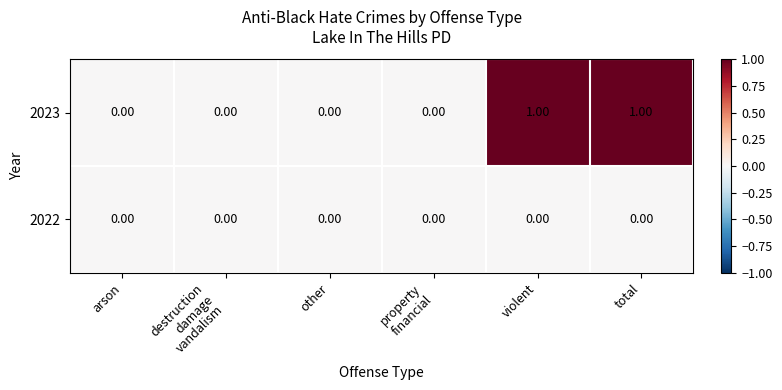

Which series has the largest total across all categories?

2023